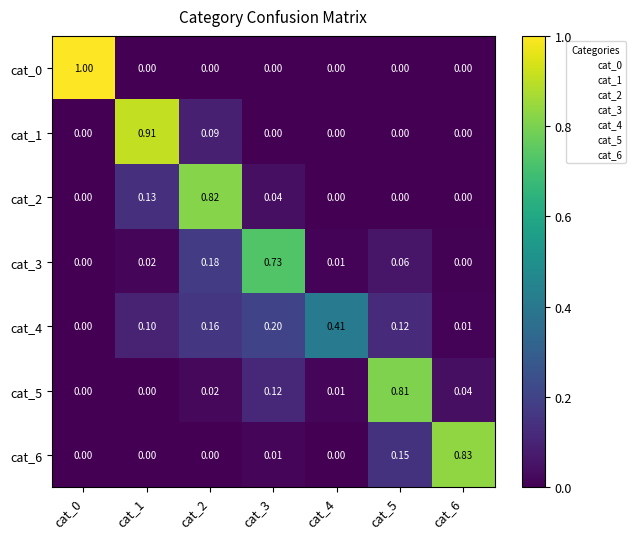

Is the value of cat_0 at cat_4 greater than the value of cat_4 at cat_6?

No